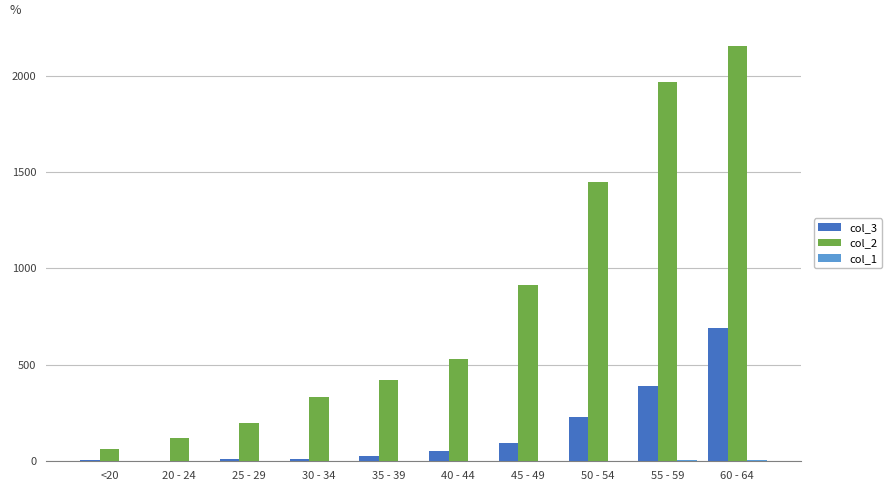

Which series has the largest total across all categories?

col_2